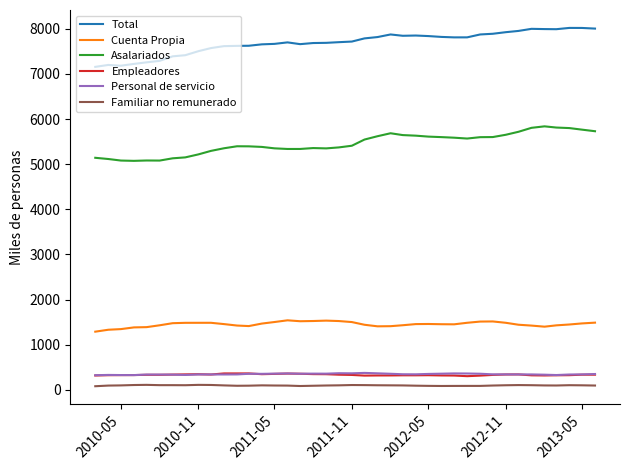

What is the minimum value for Asalariados?

5074.0